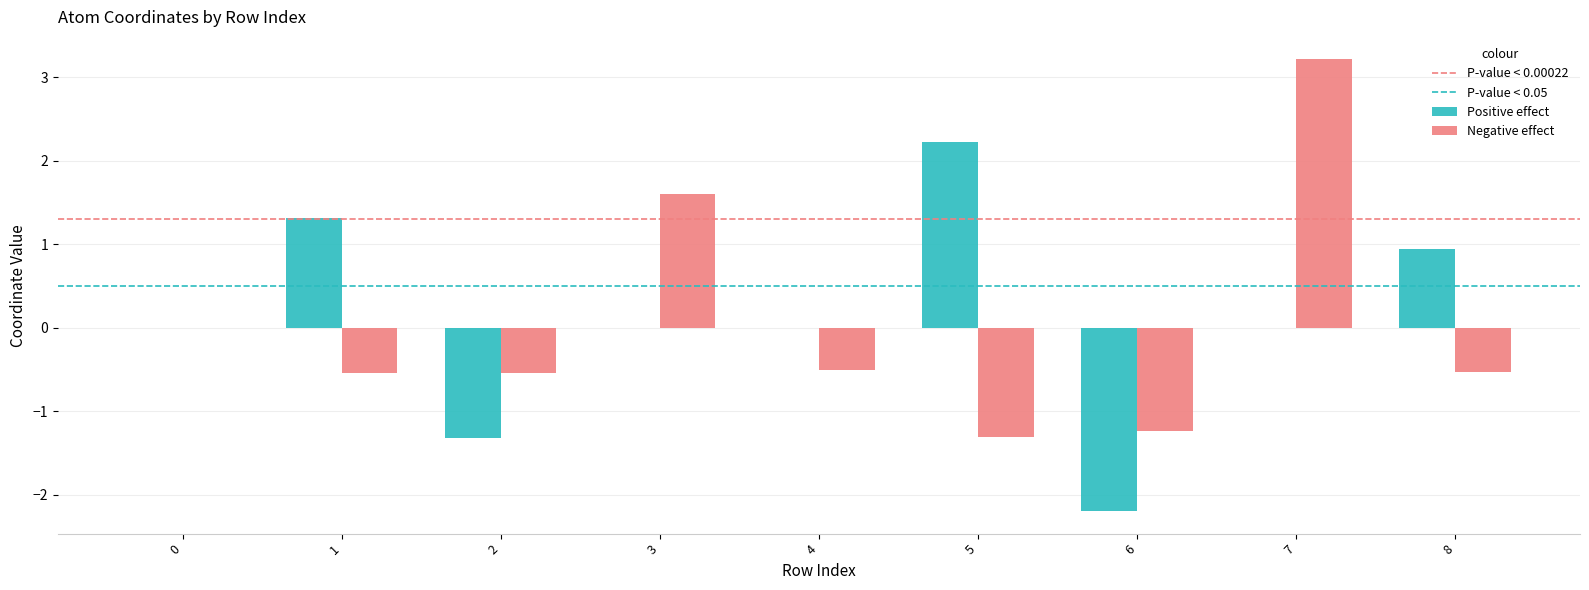

Which series has the largest total across all categories?

Positive effect